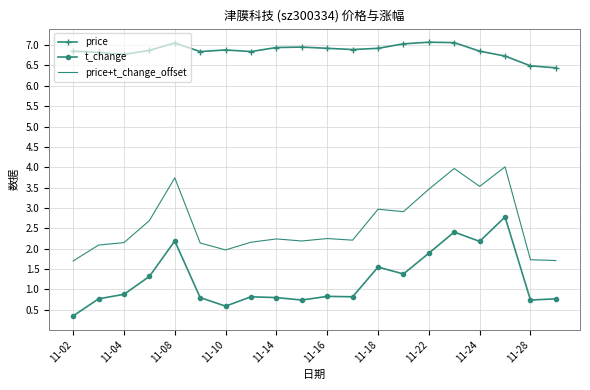

True or false: price+t_change_offset and price intersect in this chart.

False